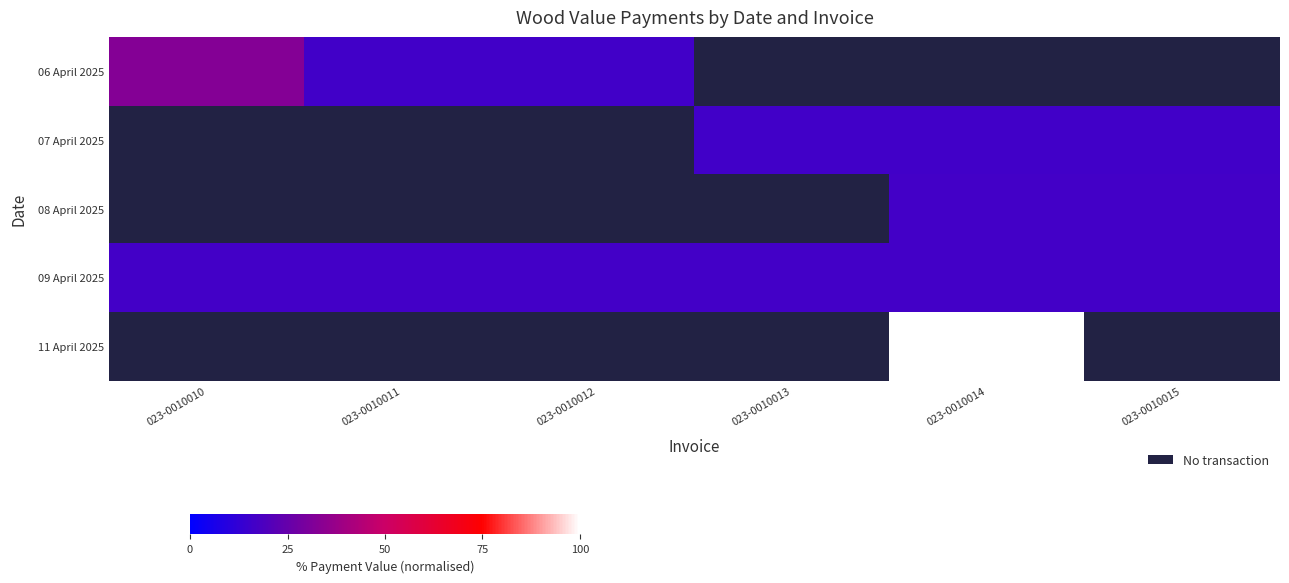

List the series in order of their peak value, lowest first.

06 April 2025, 07 April 2025, 08 April 2025, 09 April 2025, 11 April 2025